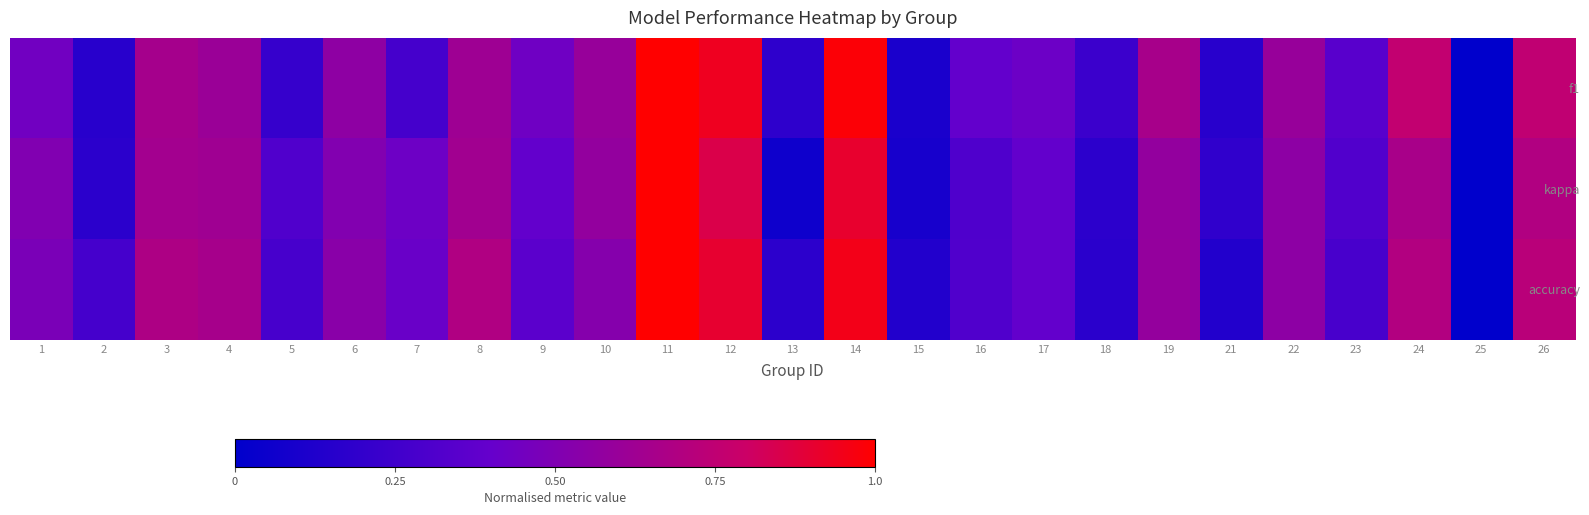

Reading left to right, transcribe all the data shown in this chart.

f1: 1=0.4	2=0.2	3=0.7	4=0.6	5=0.2	6=0.6	7=0.3	8=0.6	9=0.4	10=0.6	11=1.0	12=0.9	13=0.2	14=1.0	15=0.1	16=0.4	17=0.4	18=0.2	19=0.7	21=0.2	22=0.6	23=0.3	24=0.8	25=0.0	26=0.8
kappa: 1=0.5	2=0.2	3=0.6	4=0.6	5=0.3	6=0.5	7=0.4	8=0.6	9=0.4	10=0.6	11=1.0	12=0.9	13=0.1	14=0.9	15=0.1	16=0.3	17=0.4	18=0.2	19=0.6	21=0.2	22=0.6	23=0.3	24=0.7	25=0.0	26=0.7
accuracy: 1=0.5	2=0.3	3=0.7	4=0.7	5=0.3	6=0.5	7=0.4	8=0.7	9=0.4	10=0.5	11=1.0	12=0.9	13=0.2	14=1.0	15=0.1	16=0.3	17=0.4	18=0.2	19=0.6	21=0.1	22=0.6	23=0.3	24=0.7	25=0.0	26=0.7